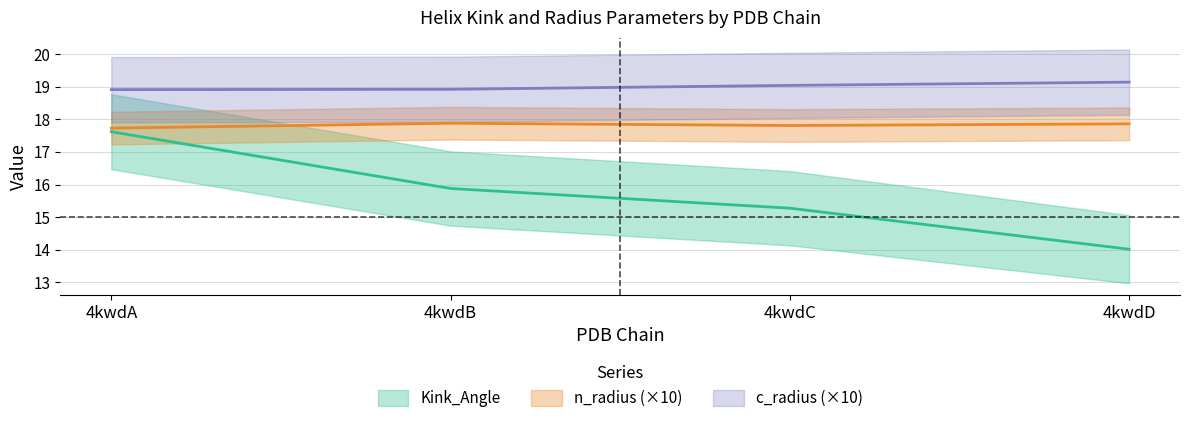

True or false: Kink_Angle and n_radius intersect in this chart.

False